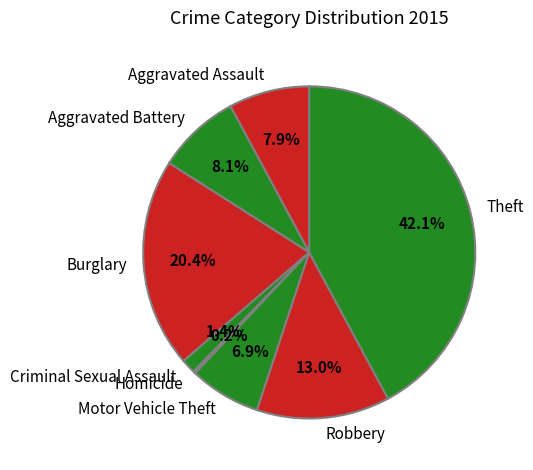

Which category has the biggest portion of the pie?

Theft